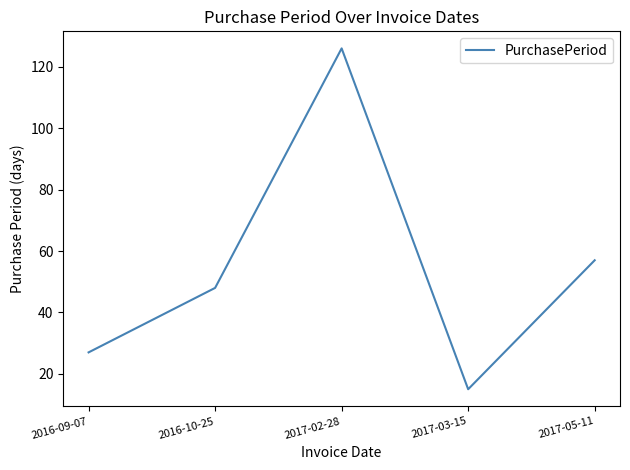

What is the approximate value at 2017-05-11, to the nearest 10?

60